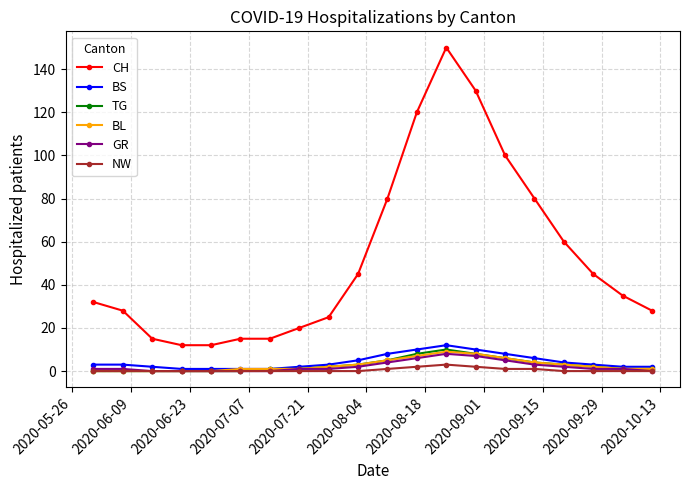

True or false: CH and GR intersect in this chart.

False